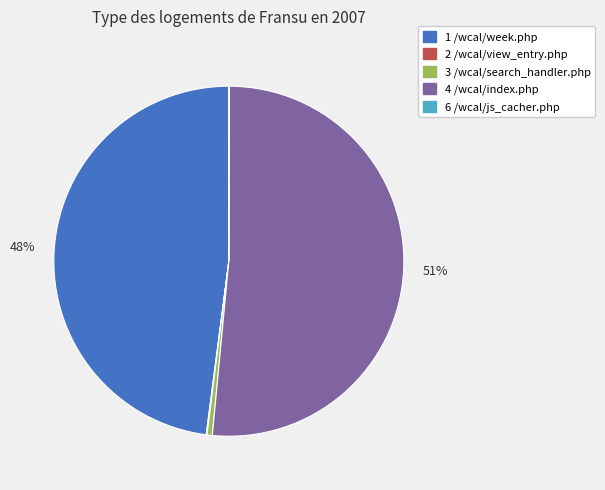

Which category accounts for the majority?

4 /wcal/index.php